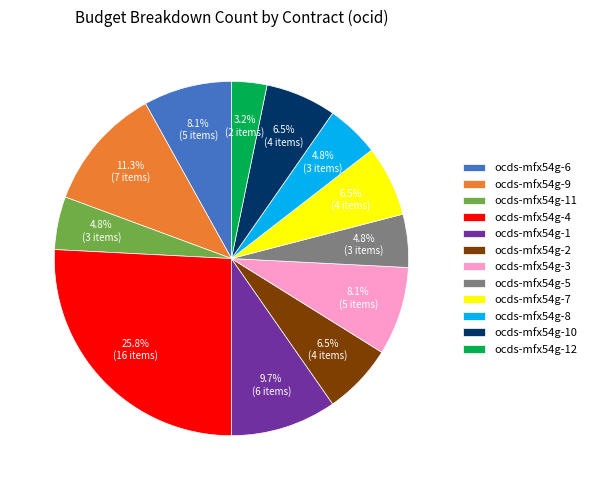

Combined, what portion of the pie is ocds-mfx54g-9 and ocds-mfx54g-5?

16.1%